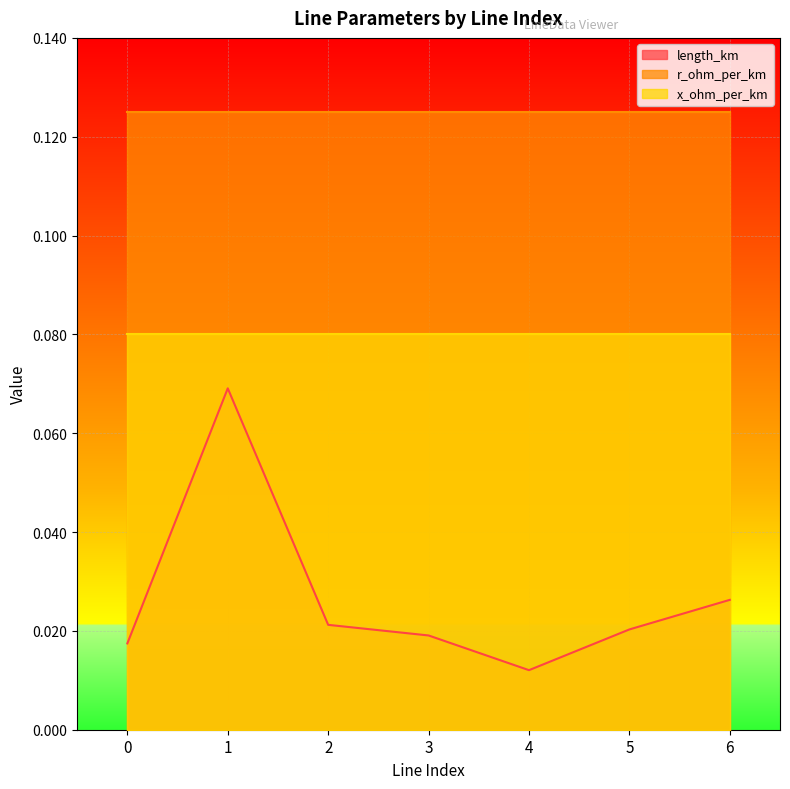

Reading left to right, transcribe all the data shown in this chart.

length_km: 0.0	0.1	0.0	0.0	0.0	0.0	0.0
r_ohm_per_km: 0.1	0.1	0.1	0.1	0.1	0.1	0.1
x_ohm_per_km: 0.1	0.1	0.1	0.1	0.1	0.1	0.1